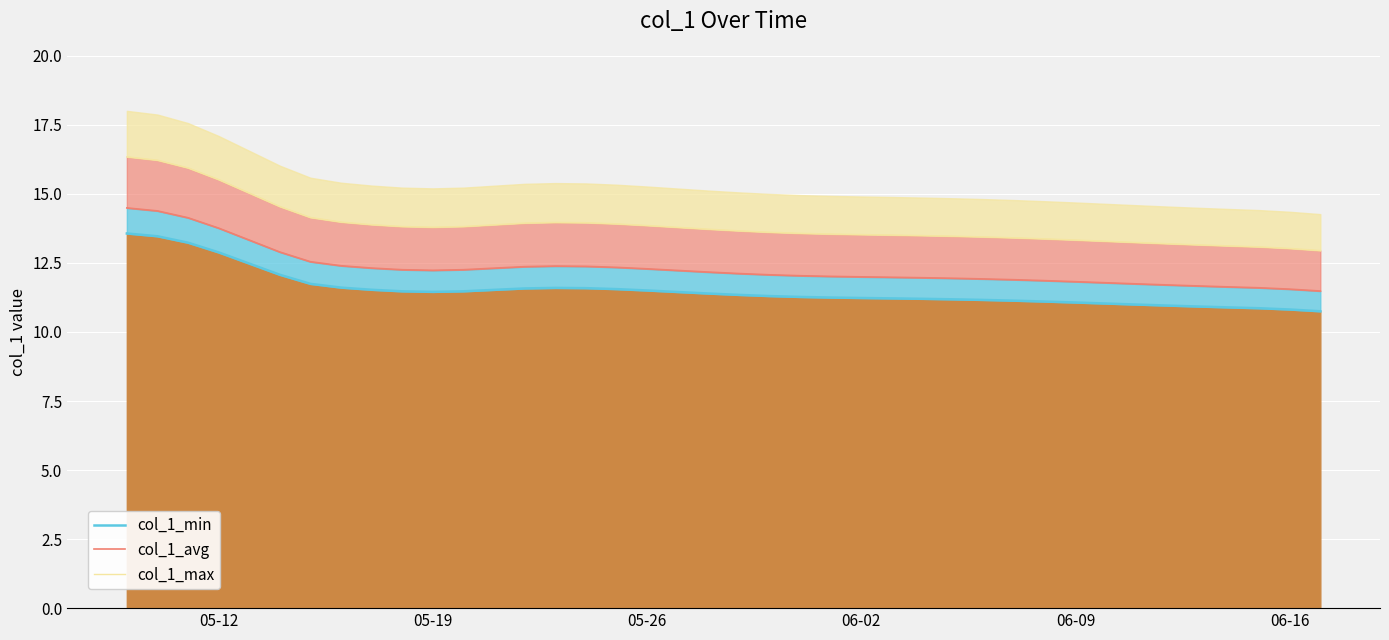

True or false: col_1_max has more than 1 points higher than both neighbors.

False